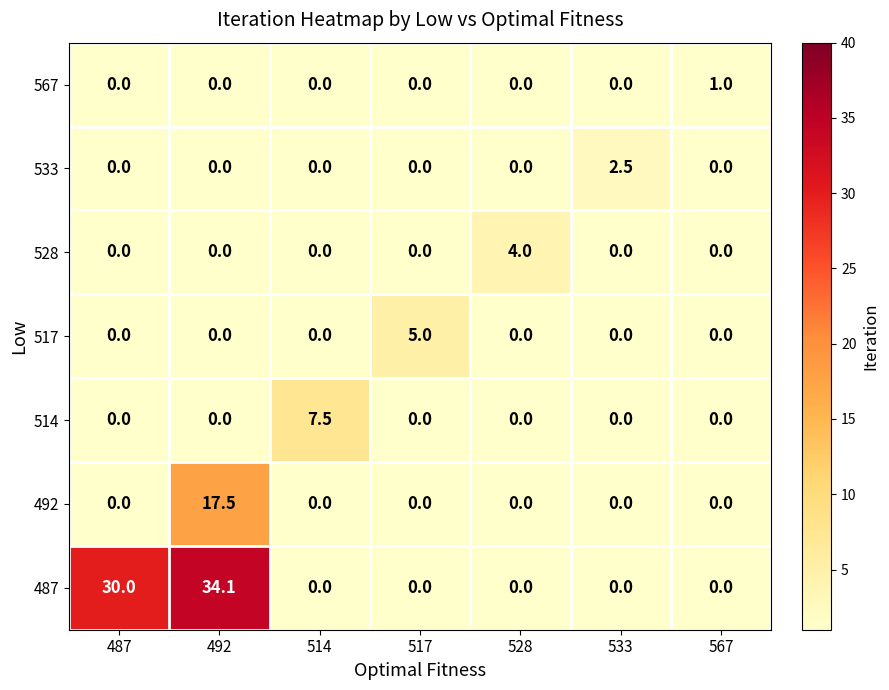

At which category is the sum across all series the highest?

492